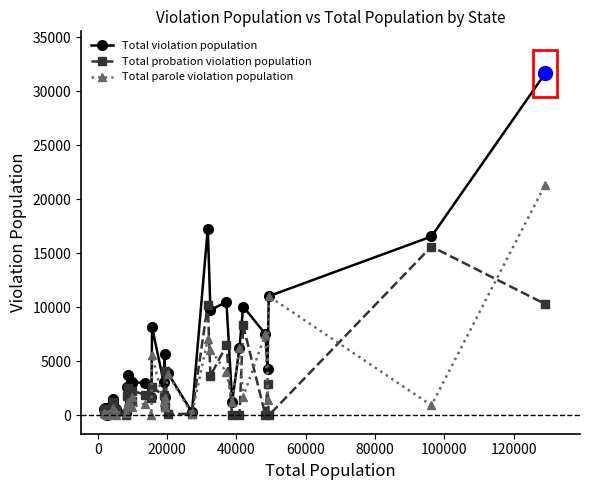

Which series has the widest spread of values?

Total violation population